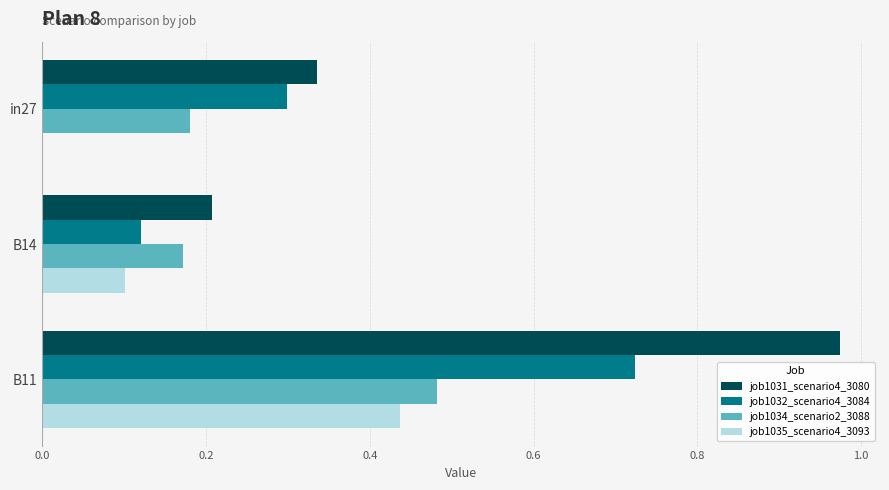

At which label does job1032_scenario4_3084 reach its peak?

B11